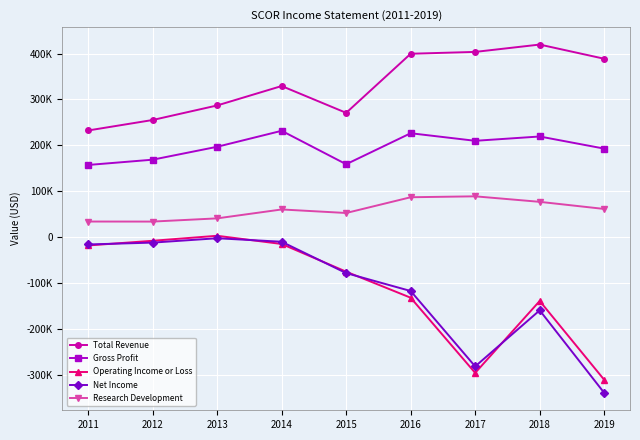

What are all the series names shown in the legend?

Total Revenue, Gross Profit, Operating Income or Loss, Net Income, Research Development